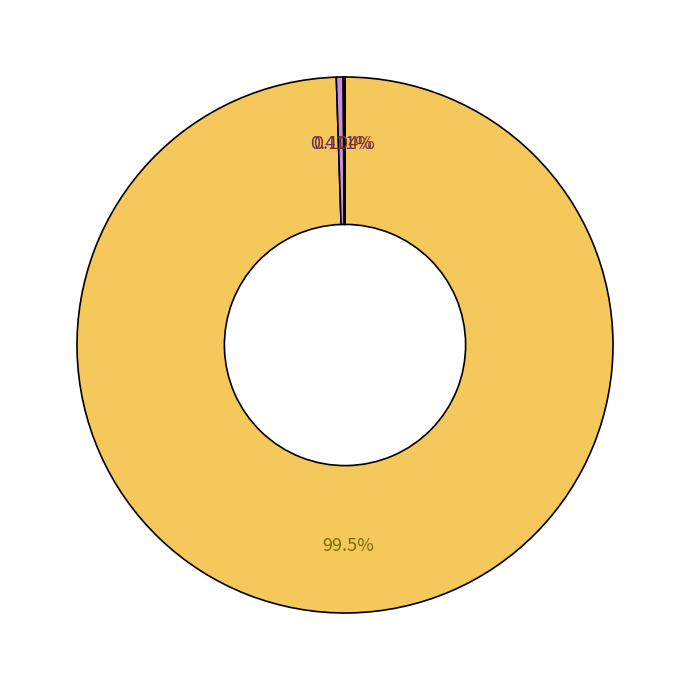

Is there a majority slice in this chart?

Yes